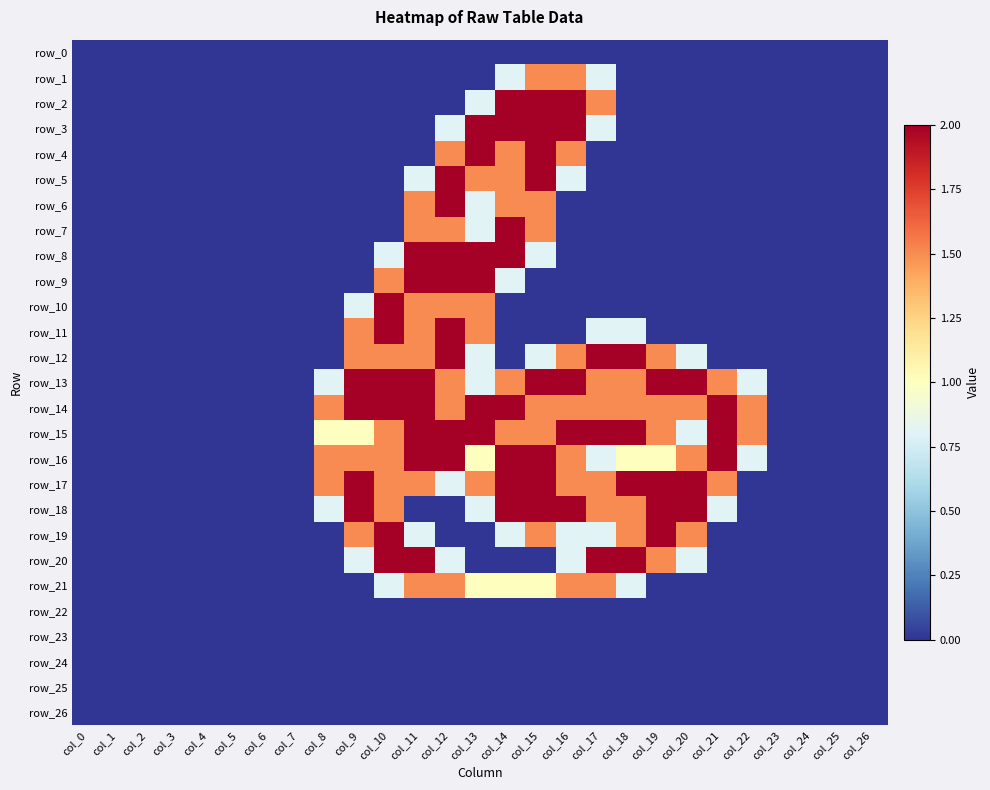

Reading left to right, extract all data points from this chart.

row_0: 0.0	0.0	0.0	0.0	0.0	0.0	0.0	0.0	0.0	0.0	0.0	0.0	0.0	0.0	0.0	0.0	0.0	0.0	0.0	0.0	0.0	0.0	0.0	0.0	0.0	0.0	0.0
row_1: 0.0	0.0	0.0	0.0	0.0	0.0	0.0	0.0	0.0	0.0	0.0	0.0	0.0	0.0	0.8	1.5	1.5	0.8	0.0	0.0	0.0	0.0	0.0	0.0	0.0	0.0	0.0
row_2: 0.0	0.0	0.0	0.0	0.0	0.0	0.0	0.0	0.0	0.0	0.0	0.0	0.0	0.8	2.0	2.0	2.0	1.5	0.0	0.0	0.0	0.0	0.0	0.0	0.0	0.0	0.0
row_3: 0.0	0.0	0.0	0.0	0.0	0.0	0.0	0.0	0.0	0.0	0.0	0.0	0.8	2.0	2.0	2.0	2.0	0.8	0.0	0.0	0.0	0.0	0.0	0.0	0.0	0.0	0.0
row_4: 0.0	0.0	0.0	0.0	0.0	0.0	0.0	0.0	0.0	0.0	0.0	0.0	1.5	2.0	1.5	2.0	1.5	0.0	0.0	0.0	0.0	0.0	0.0	0.0	0.0	0.0	0.0
row_5: 0.0	0.0	0.0	0.0	0.0	0.0	0.0	0.0	0.0	0.0	0.0	0.8	2.0	1.5	1.5	2.0	0.8	0.0	0.0	0.0	0.0	0.0	0.0	0.0	0.0	0.0	0.0
row_6: 0.0	0.0	0.0	0.0	0.0	0.0	0.0	0.0	0.0	0.0	0.0	1.5	2.0	0.8	1.5	1.5	0.0	0.0	0.0	0.0	0.0	0.0	0.0	0.0	0.0	0.0	0.0
row_7: 0.0	0.0	0.0	0.0	0.0	0.0	0.0	0.0	0.0	0.0	0.0	1.5	1.5	0.8	2.0	1.5	0.0	0.0	0.0	0.0	0.0	0.0	0.0	0.0	0.0	0.0	0.0
row_8: 0.0	0.0	0.0	0.0	0.0	0.0	0.0	0.0	0.0	0.0	0.8	2.0	2.0	2.0	2.0	0.8	0.0	0.0	0.0	0.0	0.0	0.0	0.0	0.0	0.0	0.0	0.0
row_9: 0.0	0.0	0.0	0.0	0.0	0.0	0.0	0.0	0.0	0.0	1.5	2.0	2.0	2.0	0.8	0.0	0.0	0.0	0.0	0.0	0.0	0.0	0.0	0.0	0.0	0.0	0.0
row_10: 0.0	0.0	0.0	0.0	0.0	0.0	0.0	0.0	0.0	0.8	2.0	1.5	1.5	1.5	0.0	0.0	0.0	0.0	0.0	0.0	0.0	0.0	0.0	0.0	0.0	0.0	0.0
row_11: 0.0	0.0	0.0	0.0	0.0	0.0	0.0	0.0	0.0	1.5	2.0	1.5	2.0	1.5	0.0	0.0	0.0	0.8	0.8	0.0	0.0	0.0	0.0	0.0	0.0	0.0	0.0
row_12: 0.0	0.0	0.0	0.0	0.0	0.0	0.0	0.0	0.0	1.5	1.5	1.5	2.0	0.8	0.0	0.8	1.5	2.0	2.0	1.5	0.8	0.0	0.0	0.0	0.0	0.0	0.0
row_13: 0.0	0.0	0.0	0.0	0.0	0.0	0.0	0.0	0.8	2.0	2.0	2.0	1.5	0.8	1.5	2.0	2.0	1.5	1.5	2.0	2.0	1.5	0.8	0.0	0.0	0.0	0.0
row_14: 0.0	0.0	0.0	0.0	0.0	0.0	0.0	0.0	1.5	2.0	2.0	2.0	1.5	2.0	2.0	1.5	1.5	1.5	1.5	1.5	1.5	2.0	1.5	0.0	0.0	0.0	0.0
row_15: 0.0	0.0	0.0	0.0	0.0	0.0	0.0	0.0	1.0	1.0	1.5	2.0	2.0	2.0	1.5	1.5	2.0	2.0	2.0	1.5	0.8	2.0	1.5	0.0	0.0	0.0	0.0
row_16: 0.0	0.0	0.0	0.0	0.0	0.0	0.0	0.0	1.5	1.5	1.5	2.0	2.0	1.0	2.0	2.0	1.5	0.8	1.0	1.0	1.5	2.0	0.8	0.0	0.0	0.0	0.0
row_17: 0.0	0.0	0.0	0.0	0.0	0.0	0.0	0.0	1.5	2.0	1.5	1.5	0.8	1.5	2.0	2.0	1.5	1.5	2.0	2.0	2.0	1.5	0.0	0.0	0.0	0.0	0.0
row_18: 0.0	0.0	0.0	0.0	0.0	0.0	0.0	0.0	0.8	2.0	1.5	0.0	0.0	0.8	2.0	2.0	2.0	1.5	1.5	2.0	2.0	0.8	0.0	0.0	0.0	0.0	0.0
row_19: 0.0	0.0	0.0	0.0	0.0	0.0	0.0	0.0	0.0	1.5	2.0	0.8	0.0	0.0	0.8	1.5	0.8	0.8	1.5	2.0	1.5	0.0	0.0	0.0	0.0	0.0	0.0
row_20: 0.0	0.0	0.0	0.0	0.0	0.0	0.0	0.0	0.0	0.8	2.0	2.0	0.8	0.0	0.0	0.0	0.8	2.0	2.0	1.5	0.8	0.0	0.0	0.0	0.0	0.0	0.0
row_21: 0.0	0.0	0.0	0.0	0.0	0.0	0.0	0.0	0.0	0.0	0.8	1.5	1.5	1.0	1.0	1.0	1.5	1.5	0.8	0.0	0.0	0.0	0.0	0.0	0.0	0.0	0.0
row_22: 0.0	0.0	0.0	0.0	0.0	0.0	0.0	0.0	0.0	0.0	0.0	0.0	0.0	0.0	0.0	0.0	0.0	0.0	0.0	0.0	0.0	0.0	0.0	0.0	0.0	0.0	0.0
row_23: 0.0	0.0	0.0	0.0	0.0	0.0	0.0	0.0	0.0	0.0	0.0	0.0	0.0	0.0	0.0	0.0	0.0	0.0	0.0	0.0	0.0	0.0	0.0	0.0	0.0	0.0	0.0
row_24: 0.0	0.0	0.0	0.0	0.0	0.0	0.0	0.0	0.0	0.0	0.0	0.0	0.0	0.0	0.0	0.0	0.0	0.0	0.0	0.0	0.0	0.0	0.0	0.0	0.0	0.0	0.0
row_25: 0.0	0.0	0.0	0.0	0.0	0.0	0.0	0.0	0.0	0.0	0.0	0.0	0.0	0.0	0.0	0.0	0.0	0.0	0.0	0.0	0.0	0.0	0.0	0.0	0.0	0.0	0.0
row_26: 0.0	0.0	0.0	0.0	0.0	0.0	0.0	0.0	0.0	0.0	0.0	0.0	0.0	0.0	0.0	0.0	0.0	0.0	0.0	0.0	0.0	0.0	0.0	0.0	0.0	0.0	0.0